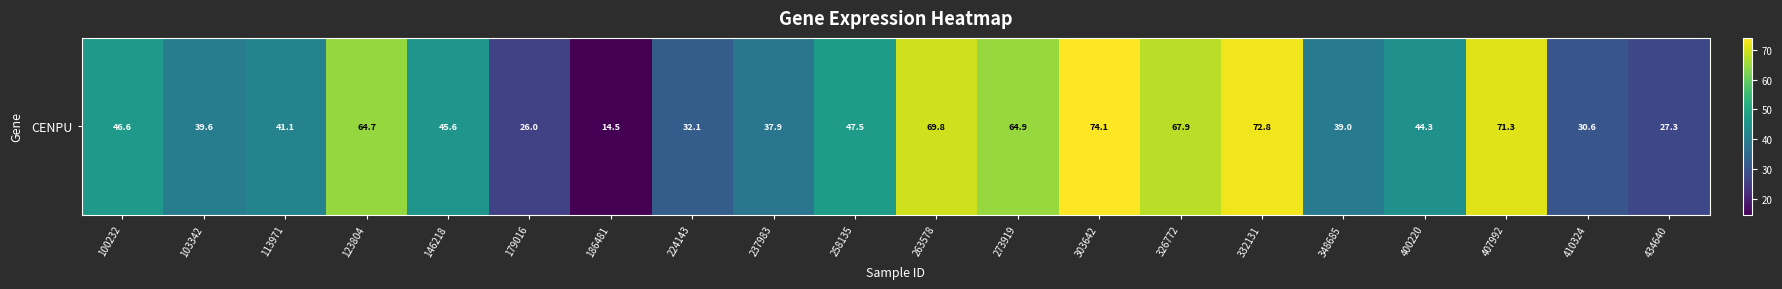

List the labels in order of value, largest first.

303642, 332131, 407992, 263578, 326772, 273919, 123804, 258135, 100232, 146218, 400220, 113971, 103342, 348685, 237983, 224143, 410324, 434640, 179016, 186481